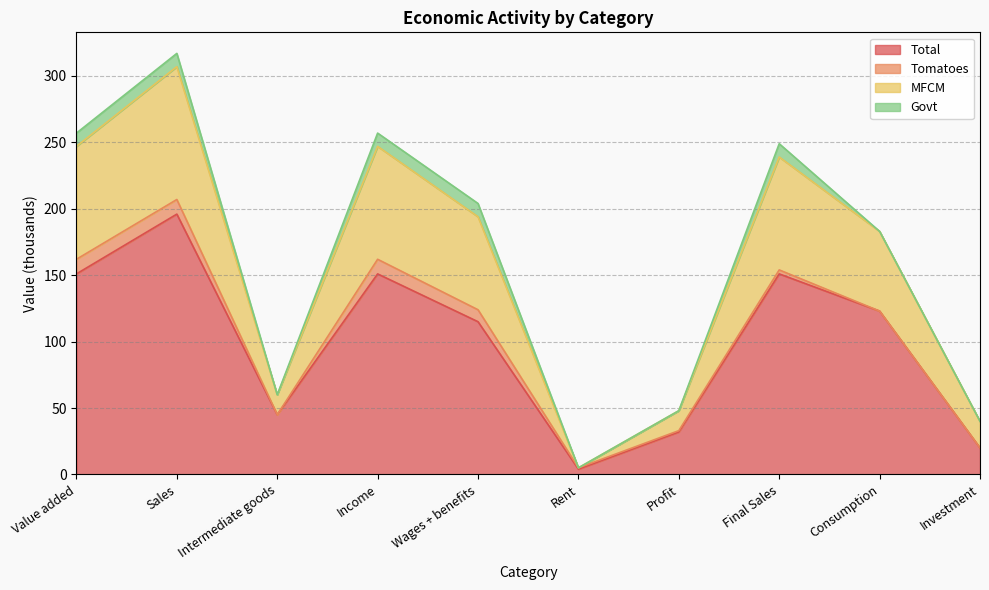

Where does the Total series first go above 123?

Value added